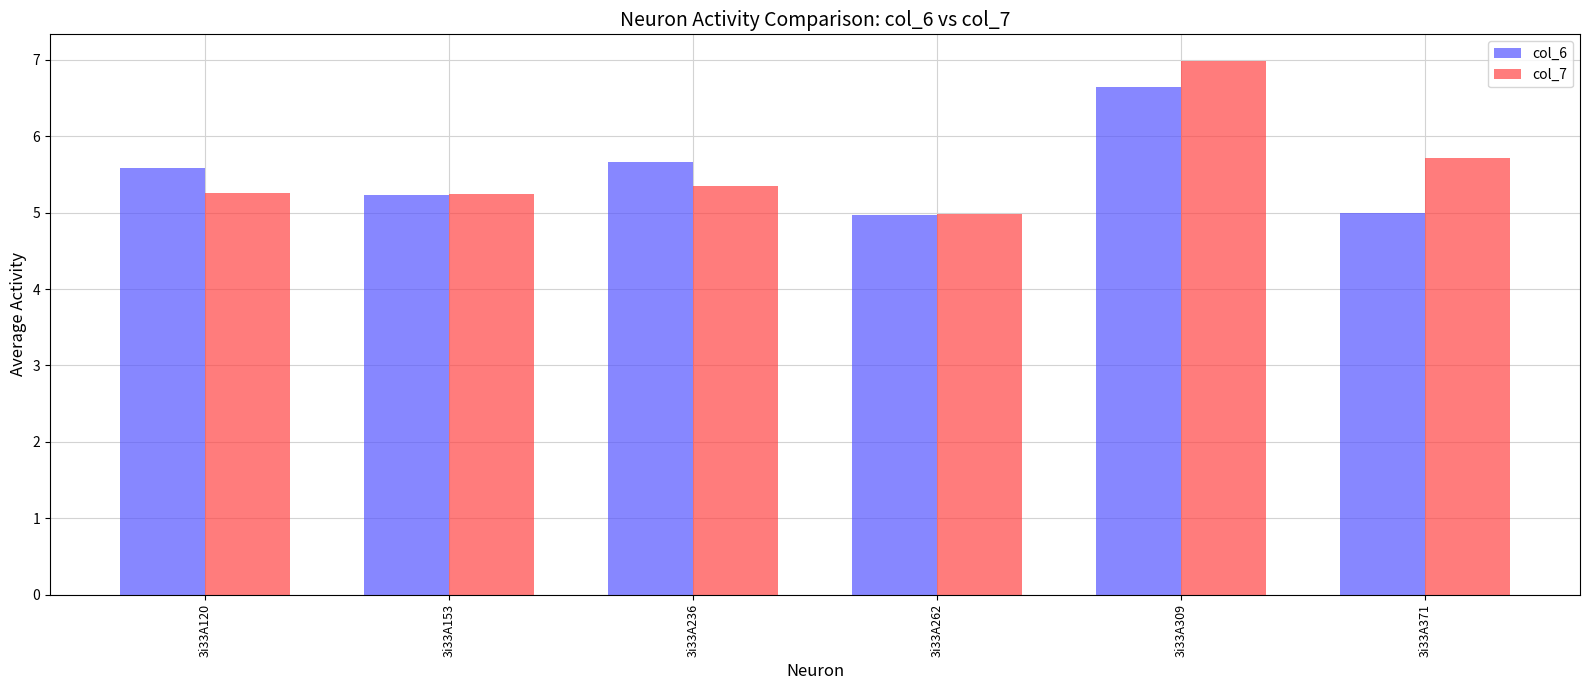

What is the total value across all series at 3i33A371?

10.7